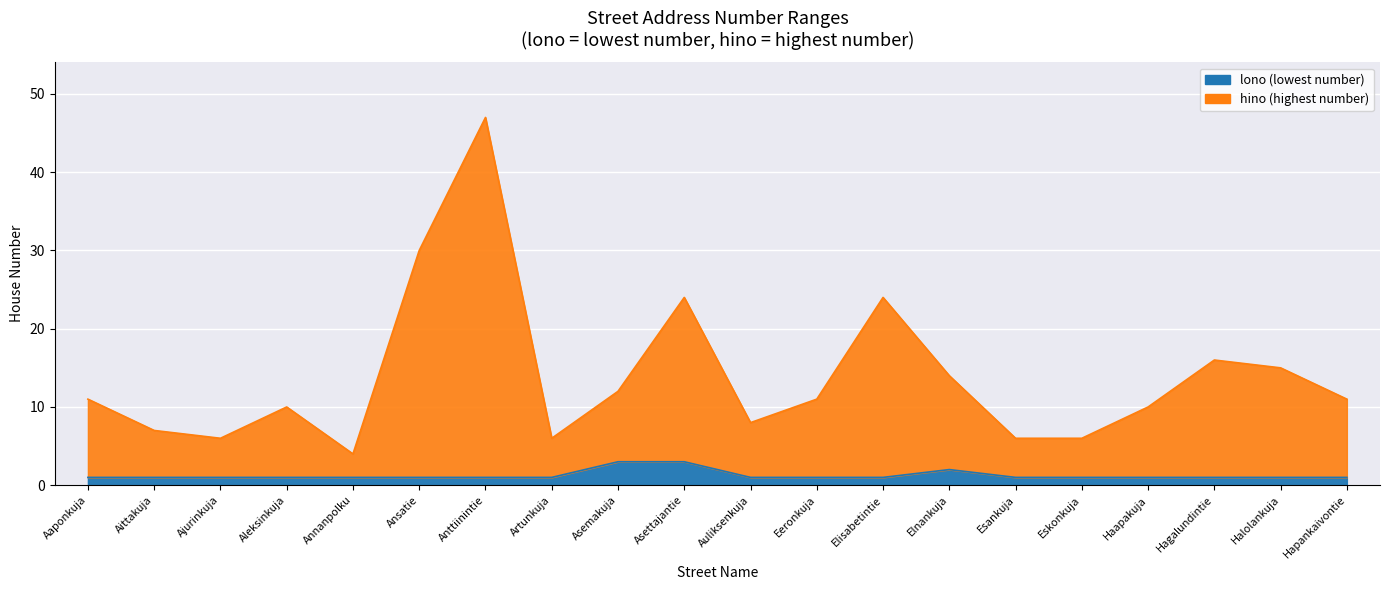

The hino series shows 11 at Auliksenkuja. True or false?

False